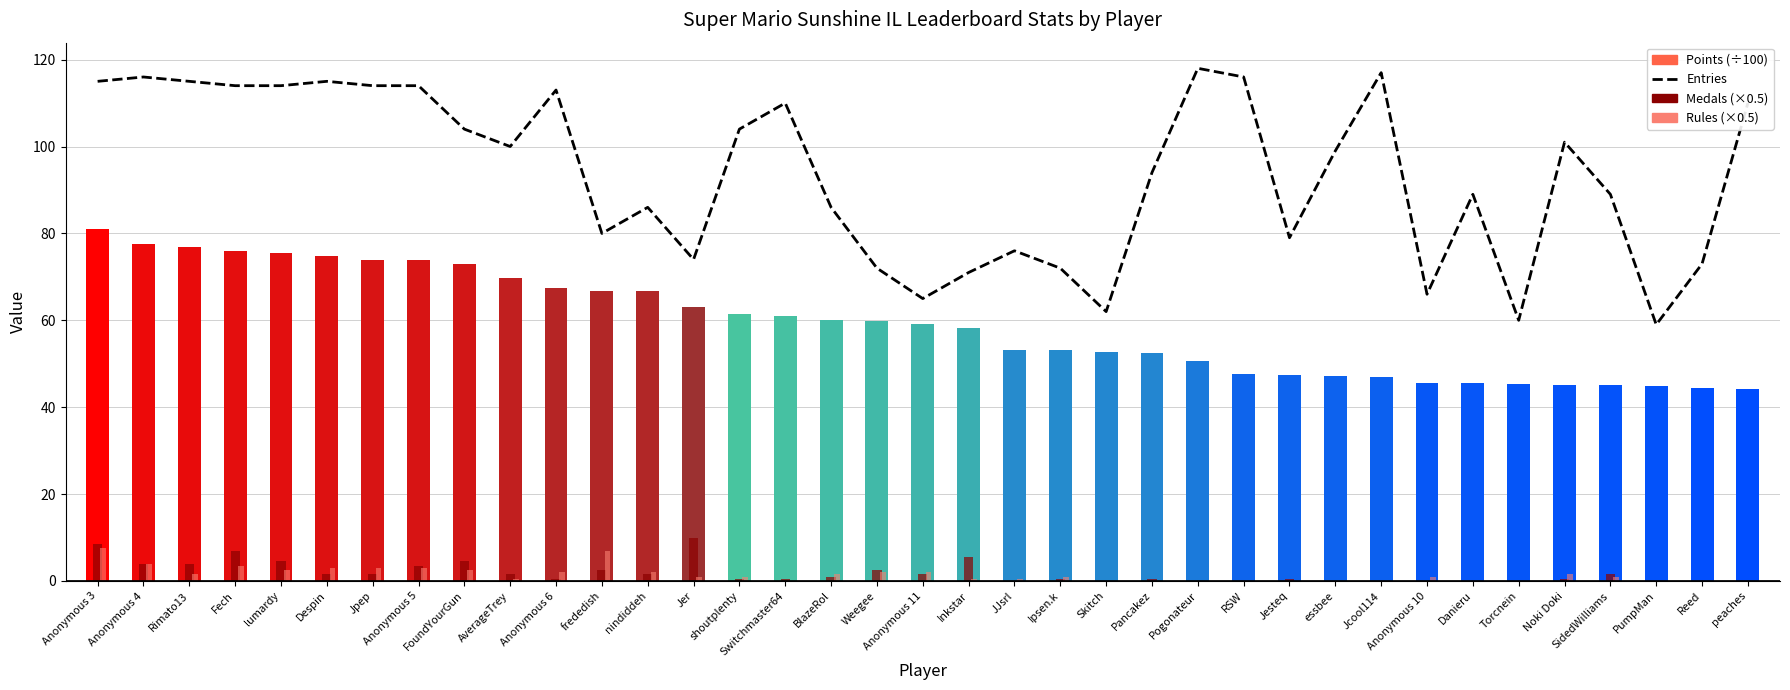

Which category has the lowest value in the Entries series?

PumpMan